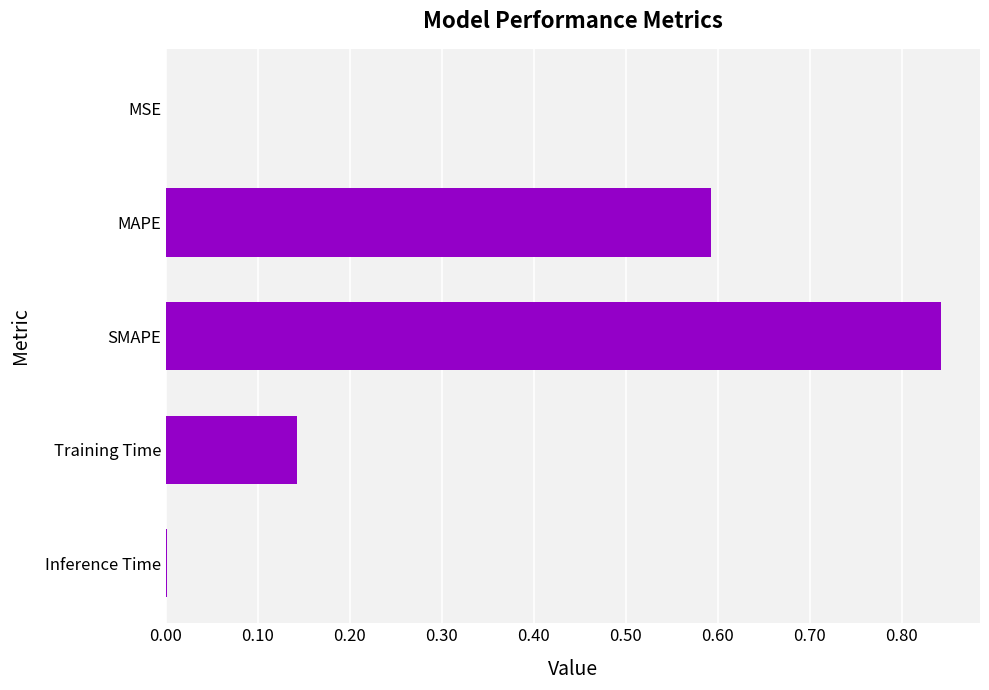

Is it true that the value at SMAPE is 1.5?

False